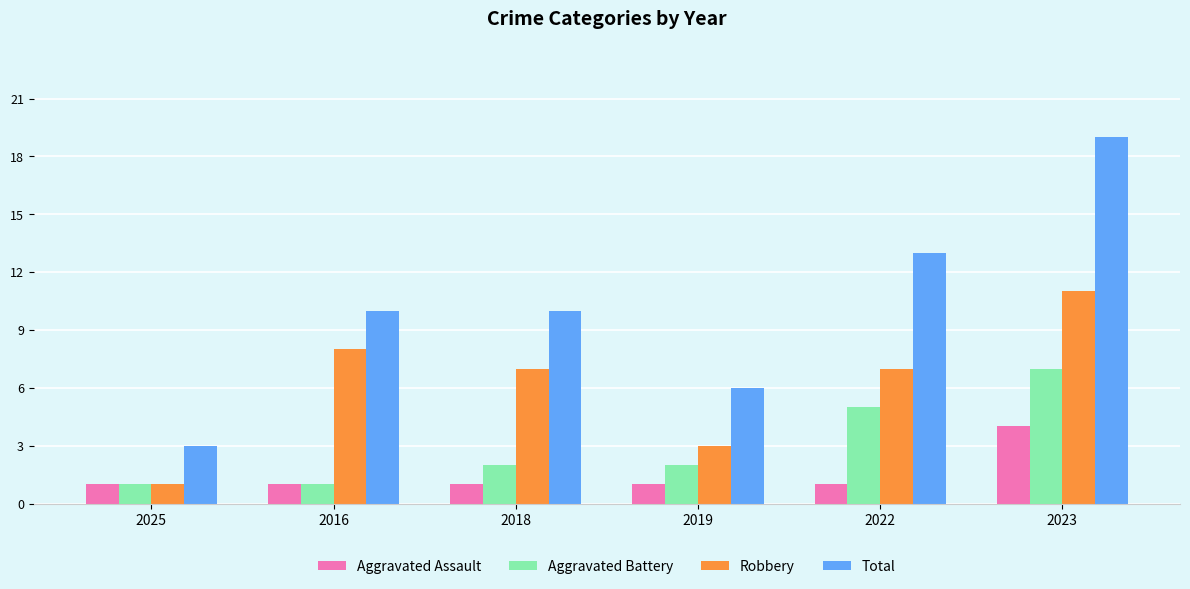

Is it true that Robbery equals 7 at 2018?

True